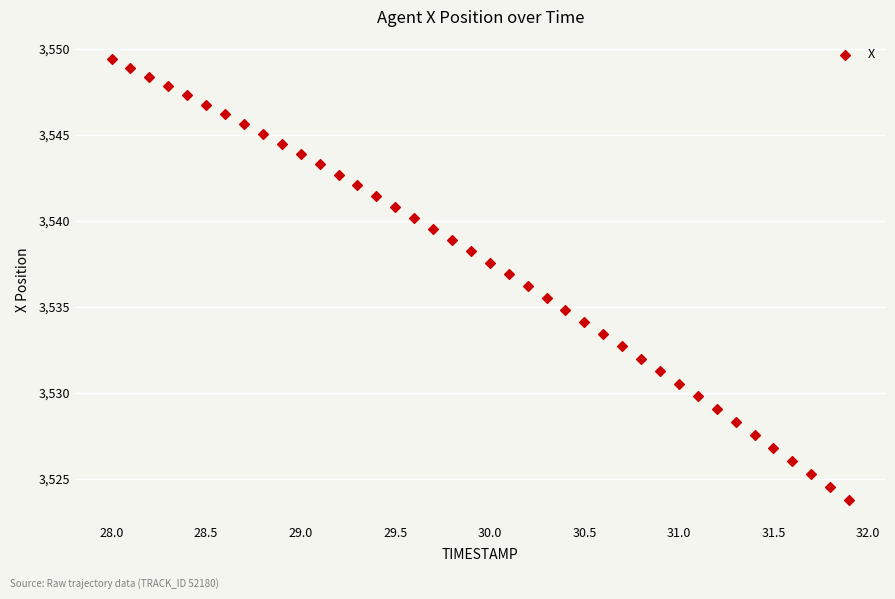

What is the range of Y values (max minus min)?

25.6